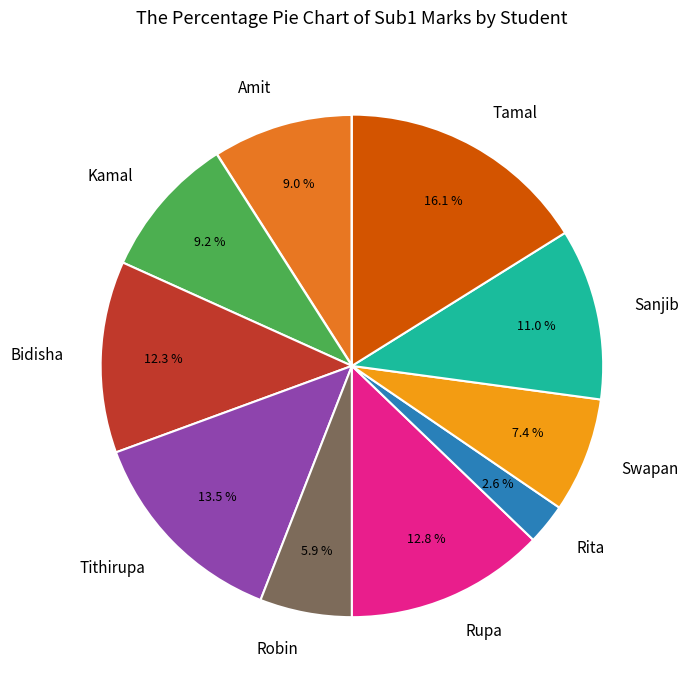

Does any single category account for the majority?

No